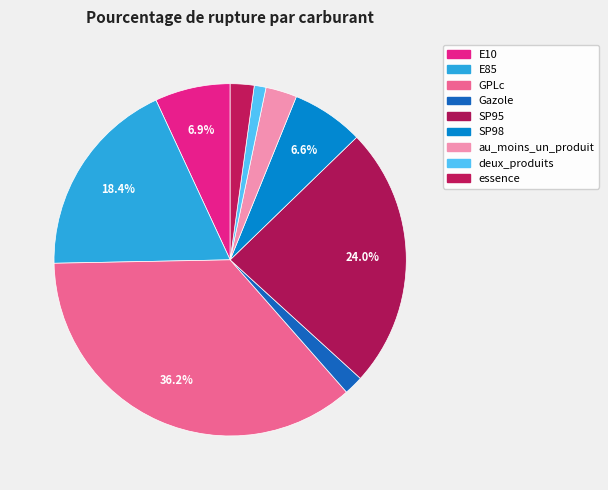

The SP95 slice represents 35% of the pie. True or false?

False